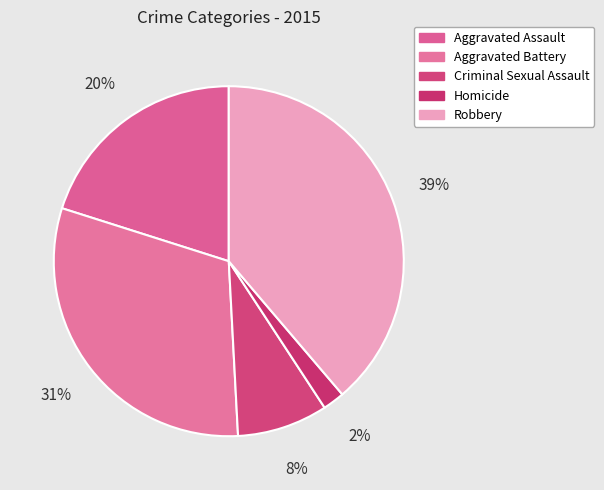

How many slices are in this pie chart?

5